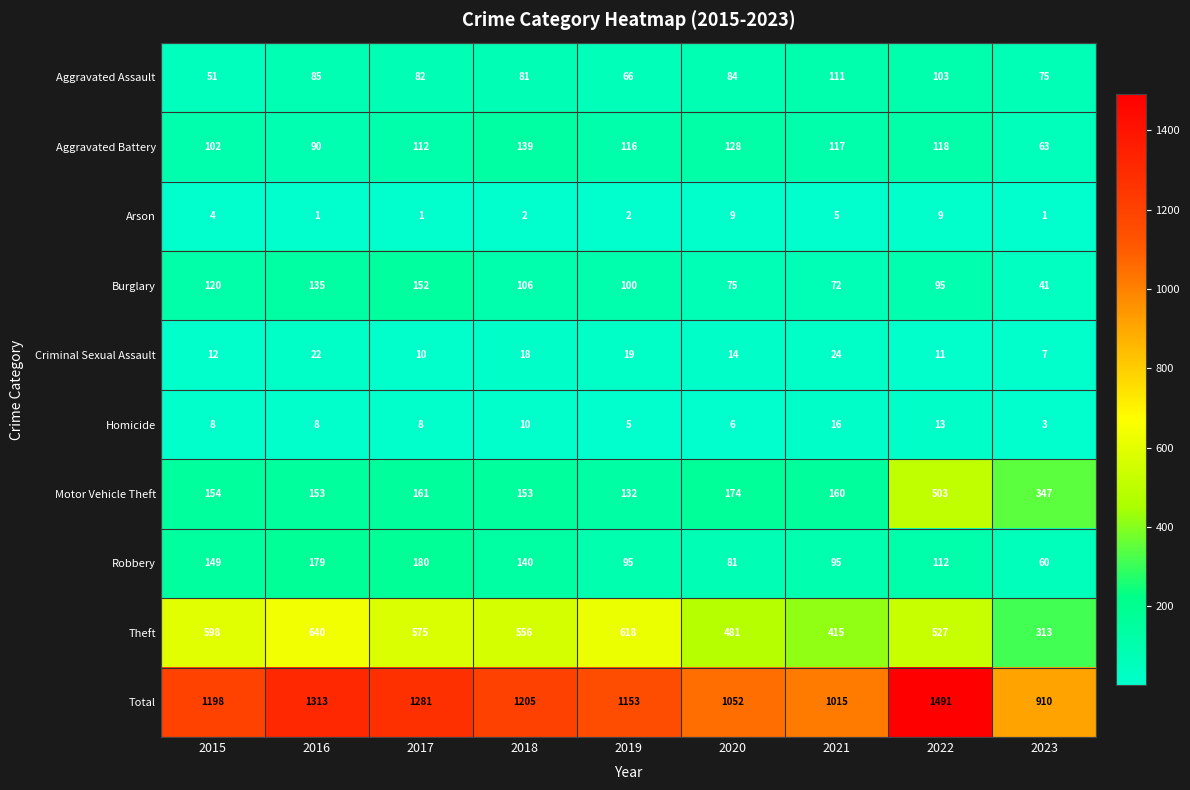

How many data points in Aggravated Assault are less than 82?

4